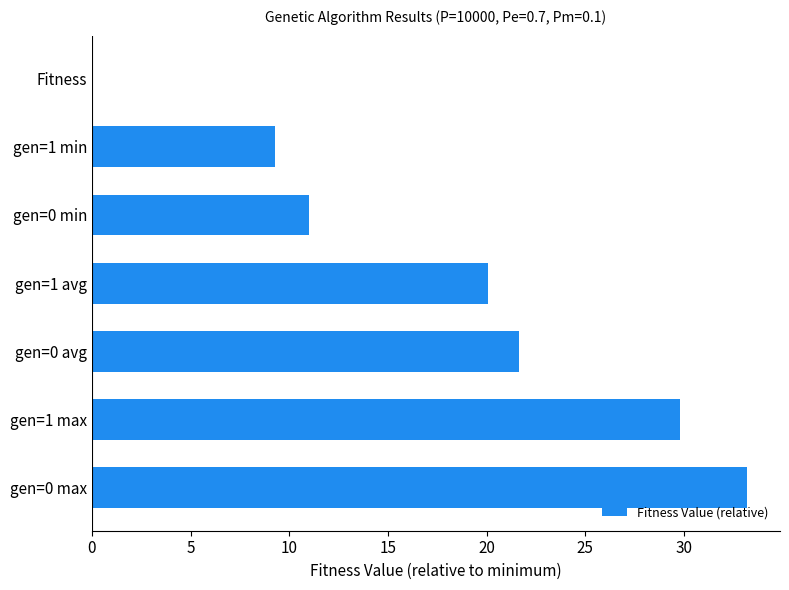

What is the maximum value shown in the chart?

33.2